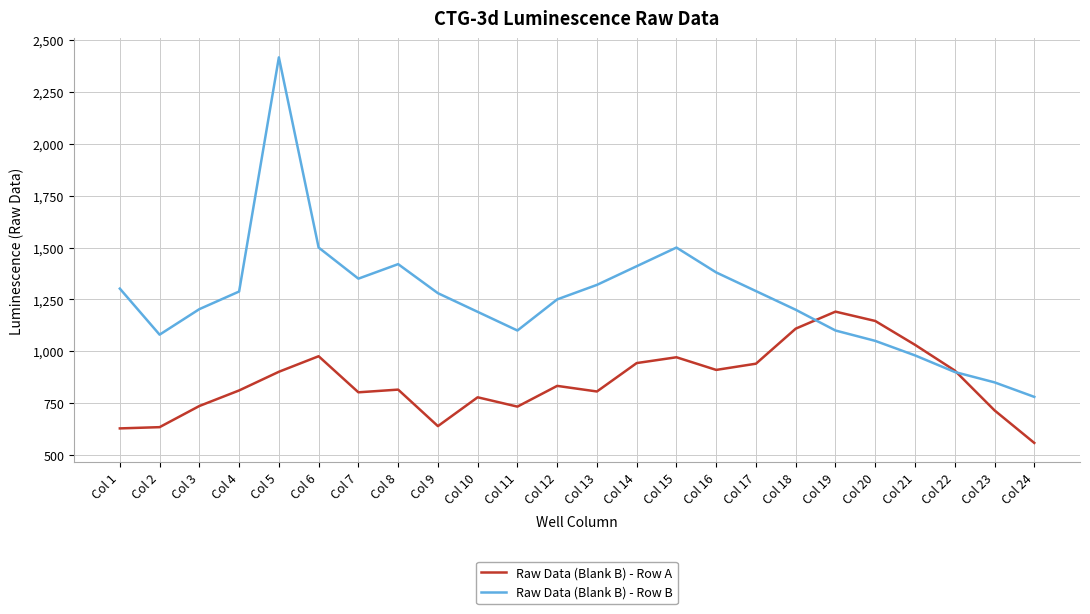

Rank the series by their maximum value, from lowest to highest.

Raw Data (Blank B) - Row A, Raw Data (Blank B) - Row B